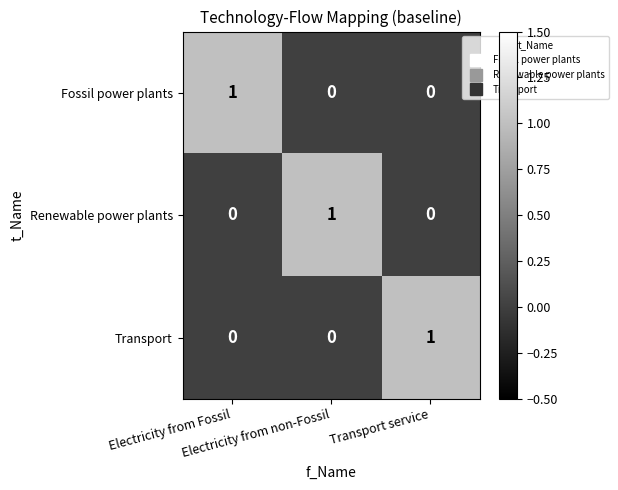

What is the total value across all series at Electricity from Fossil?

1